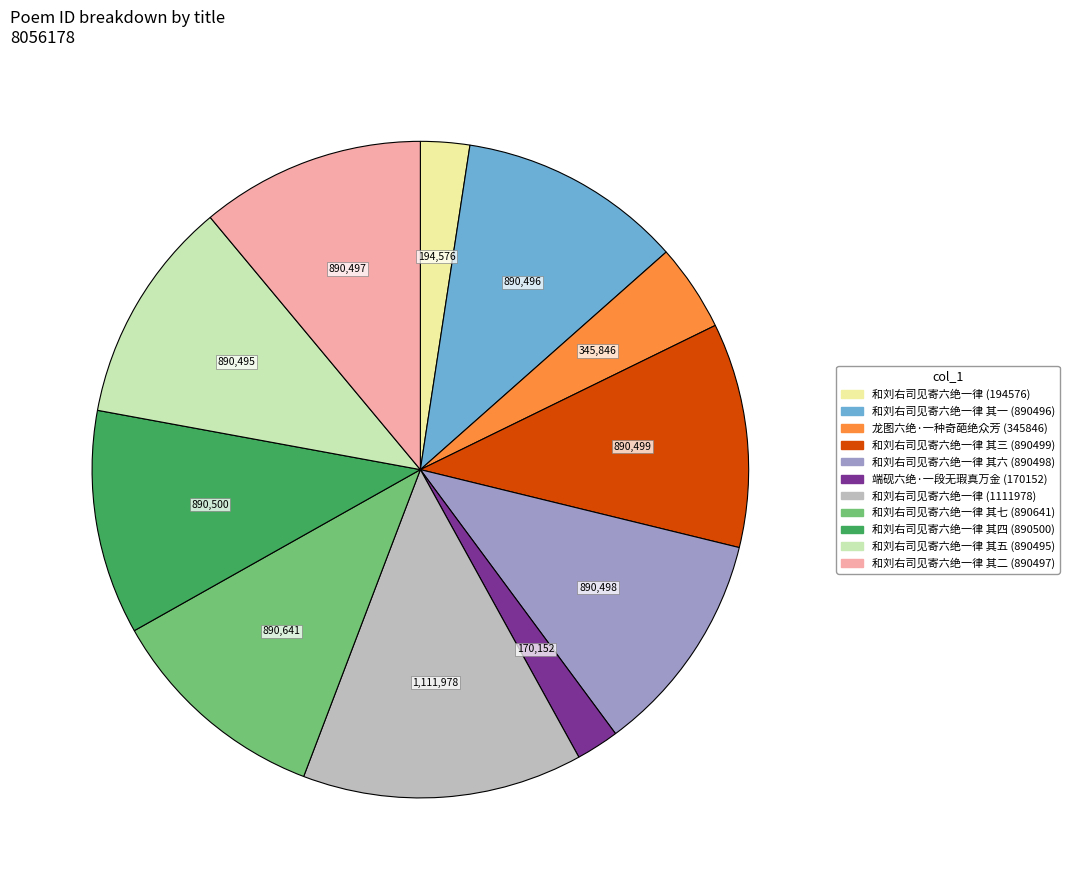

Is there a majority slice in this chart?

No